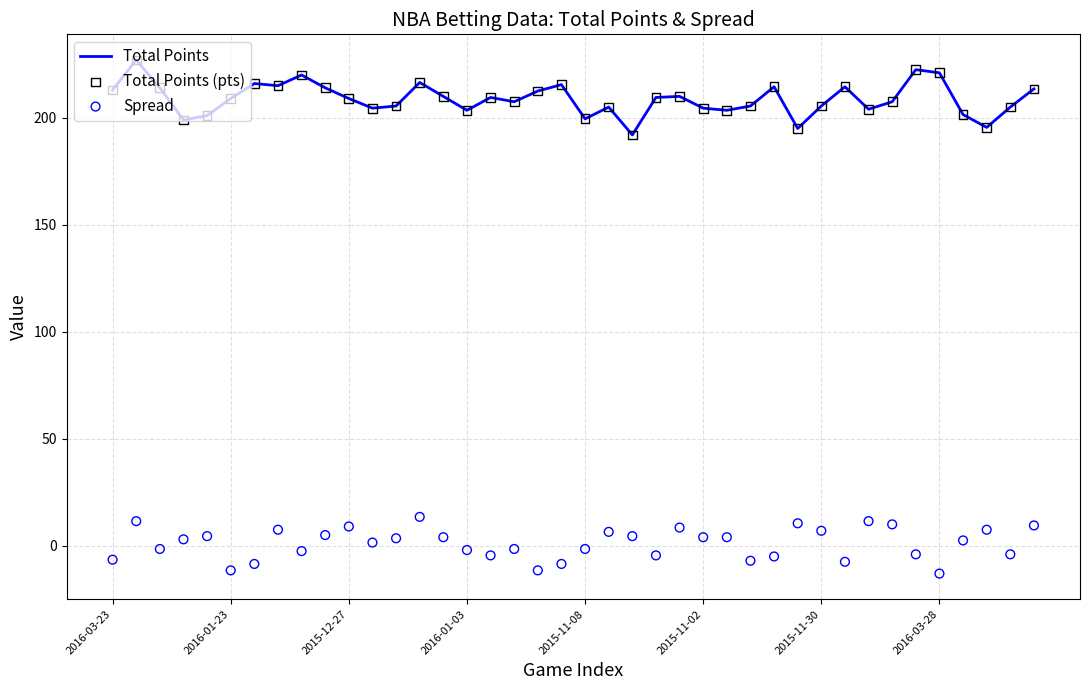

Which series has the widest spread of Y values?

Total Points